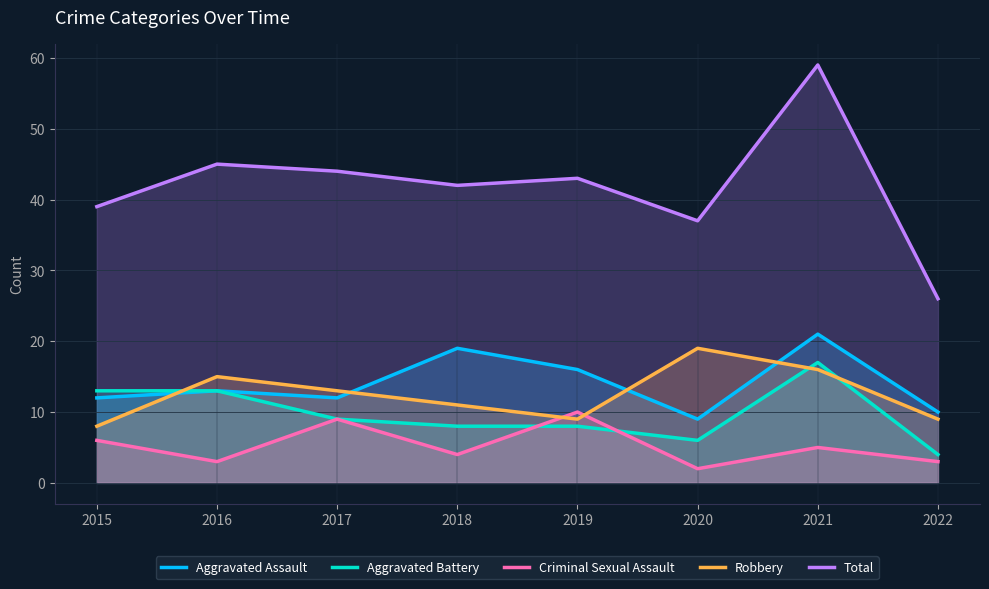

Where is Aggravated Assault nearest to the value 15?

2019